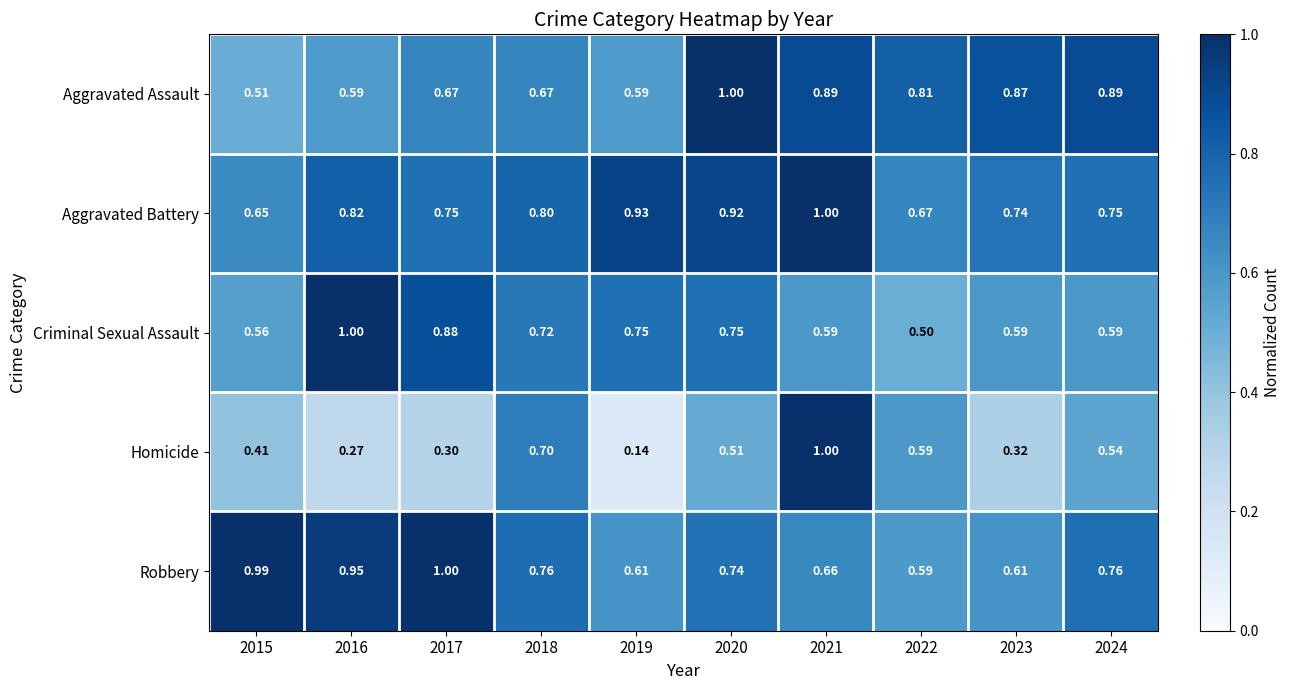

Which series has the largest total across all categories?

Aggravated Battery